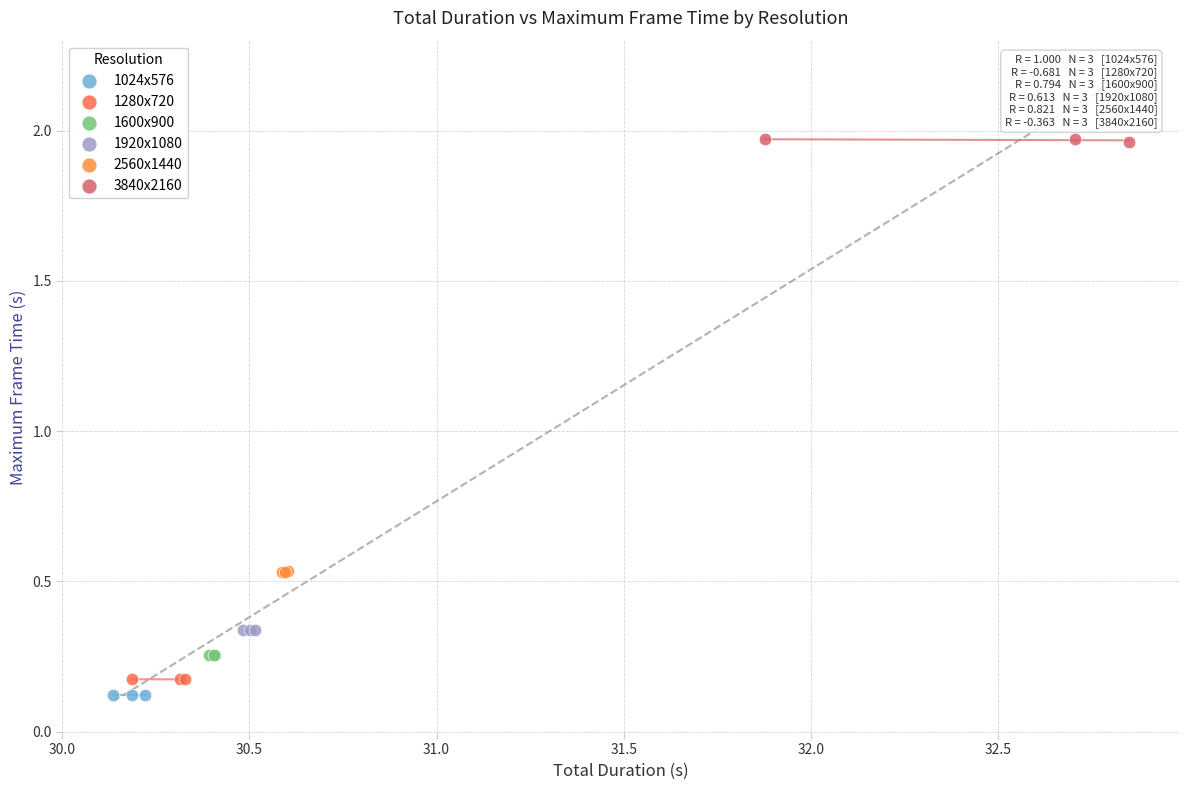

What are all the series names shown in the legend?

1024x576, 1280x720, 1600x900, 1920x1080, 2560x1440, 3840x2160